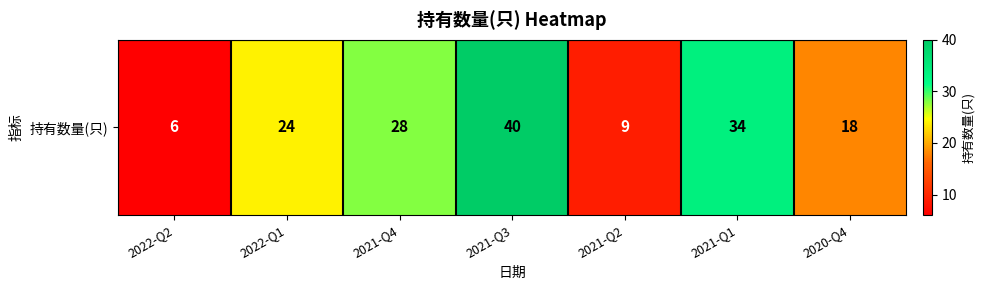

Which label corresponds to the smallest value in the chart?

2022-Q2